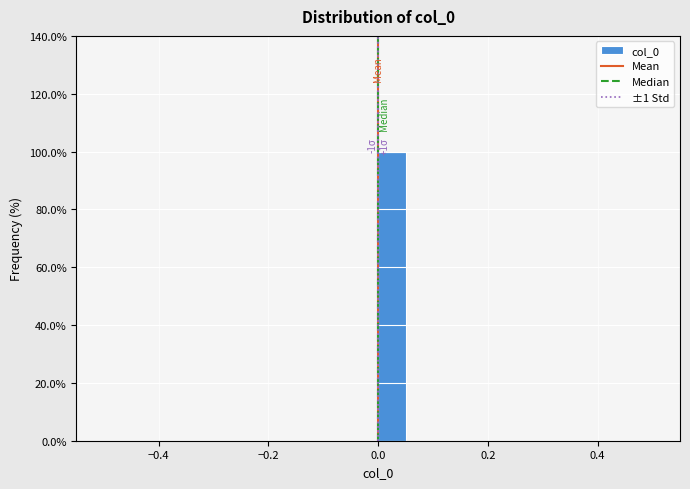

Around what value on the x-axis is the tallest bar? Give the approximate position of its centre, as read against the axis.

0.02